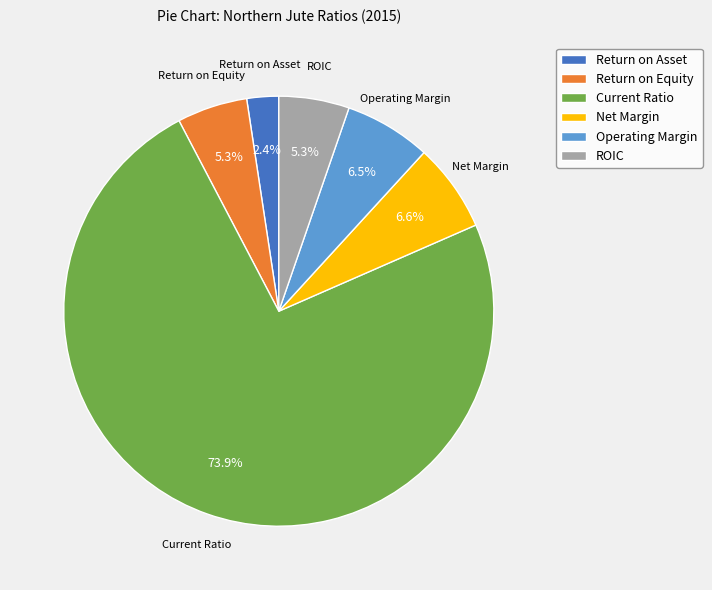

What is the ratio of the value at ROIC to the value at Net Margin?

0.8